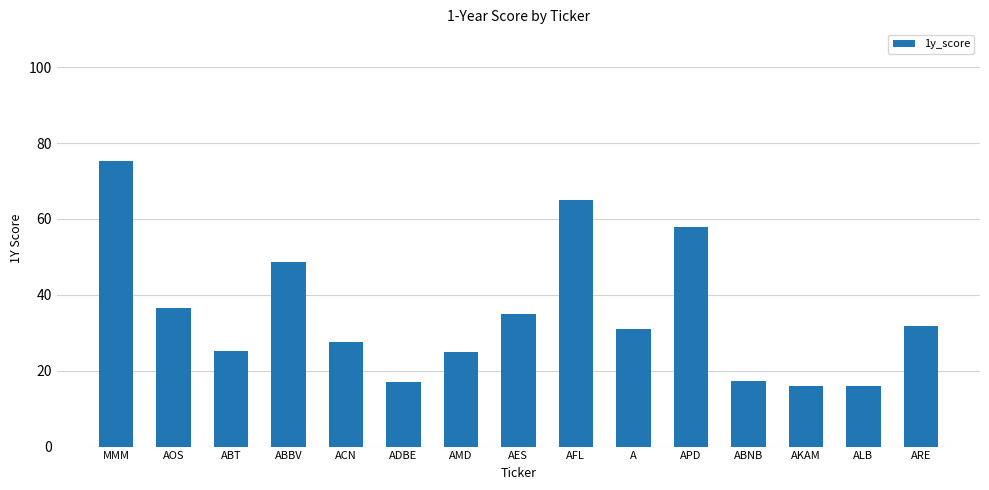

What is the change in value from ABNB to AKAM?

-1.4